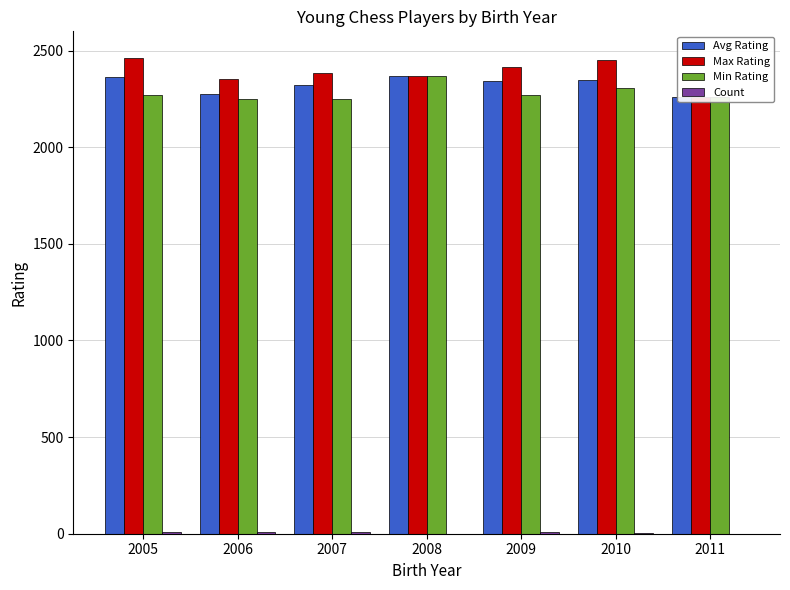

How many values in the Min Rating series are below 2271?

3